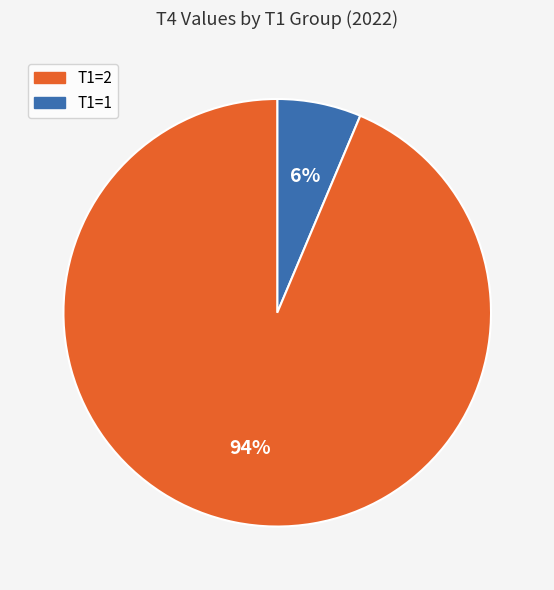

Does any single category account for the majority?

Yes